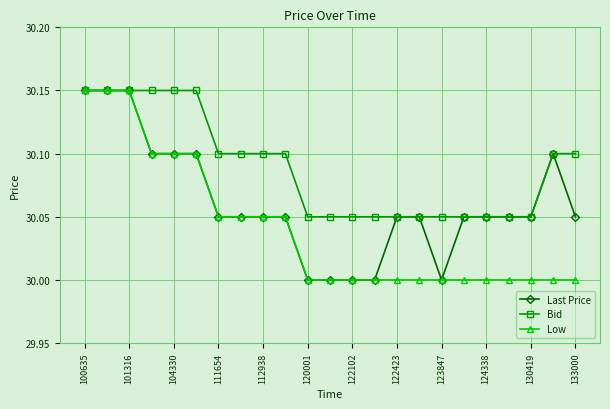

What is the value of the Low point at the 11th from the left?

30.0